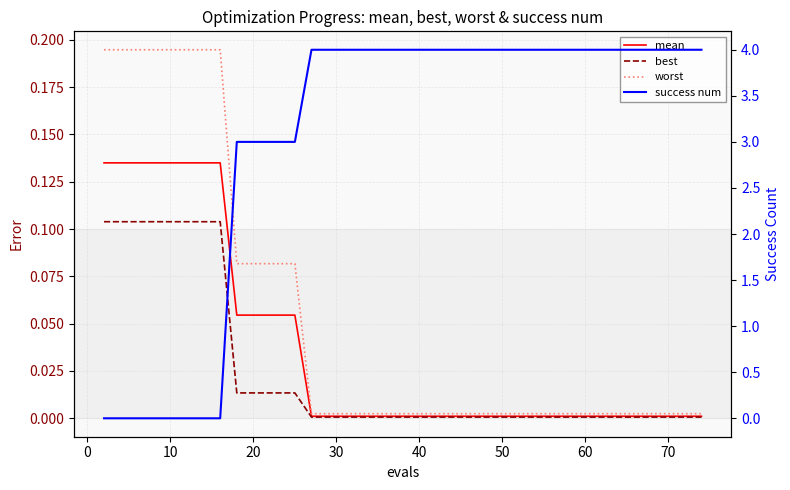

Is it true that success num equals 0.0 at 10?

True